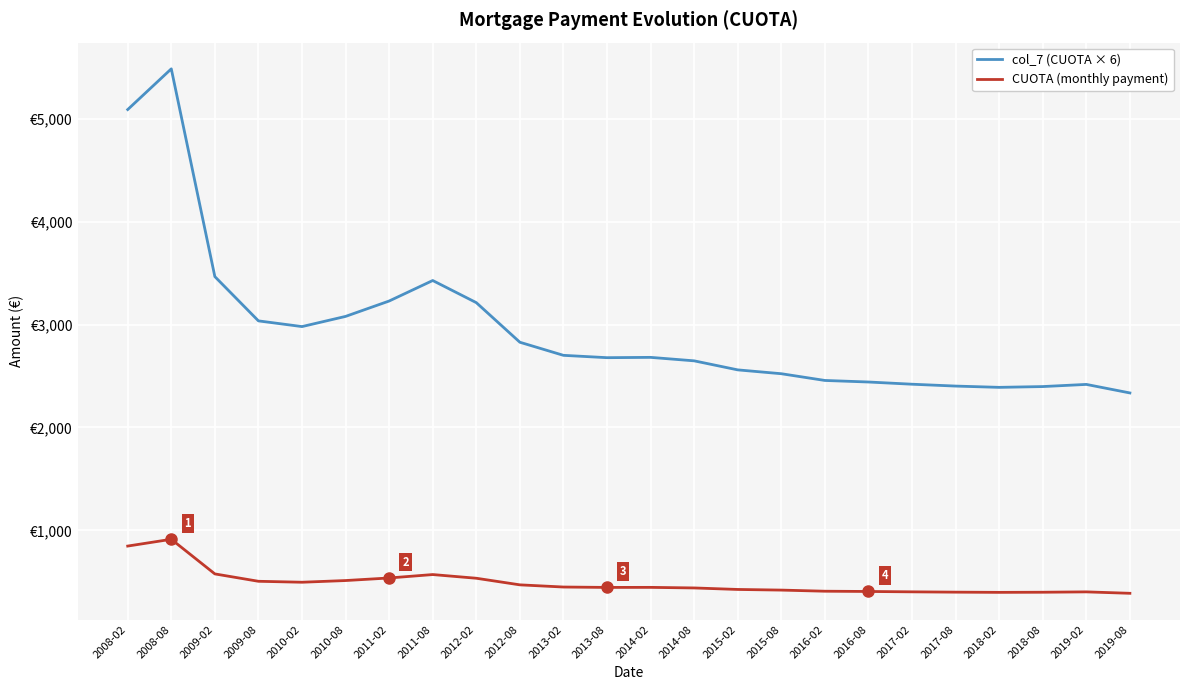

List the series in order of their peak value, highest first.

col_7 (CUOTA × 6), CUOTA (monthly payment)